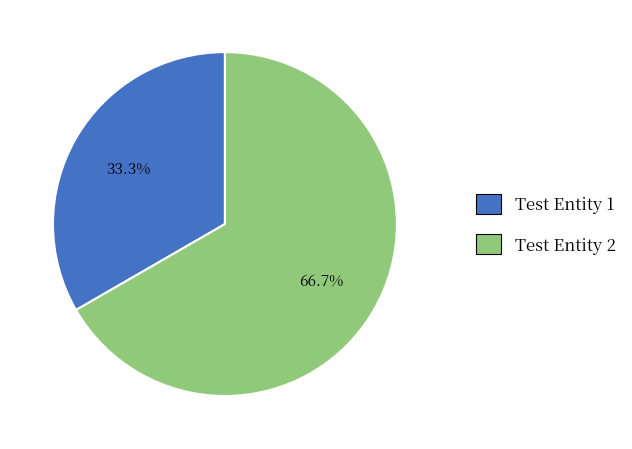

What is the largest slice in the pie chart?

Test Entity 2